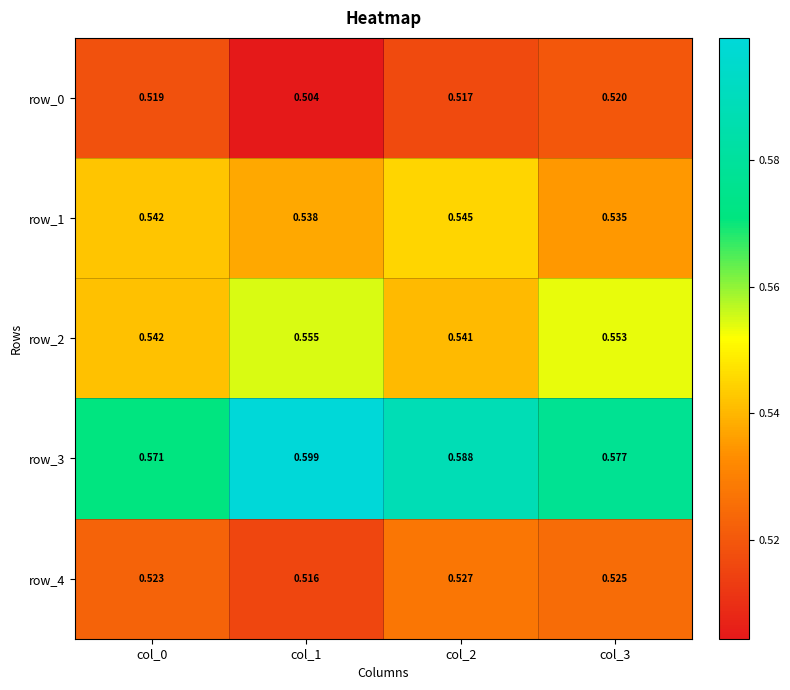

What is the sum of the row_1 values at col_0 and col_1?

1.1